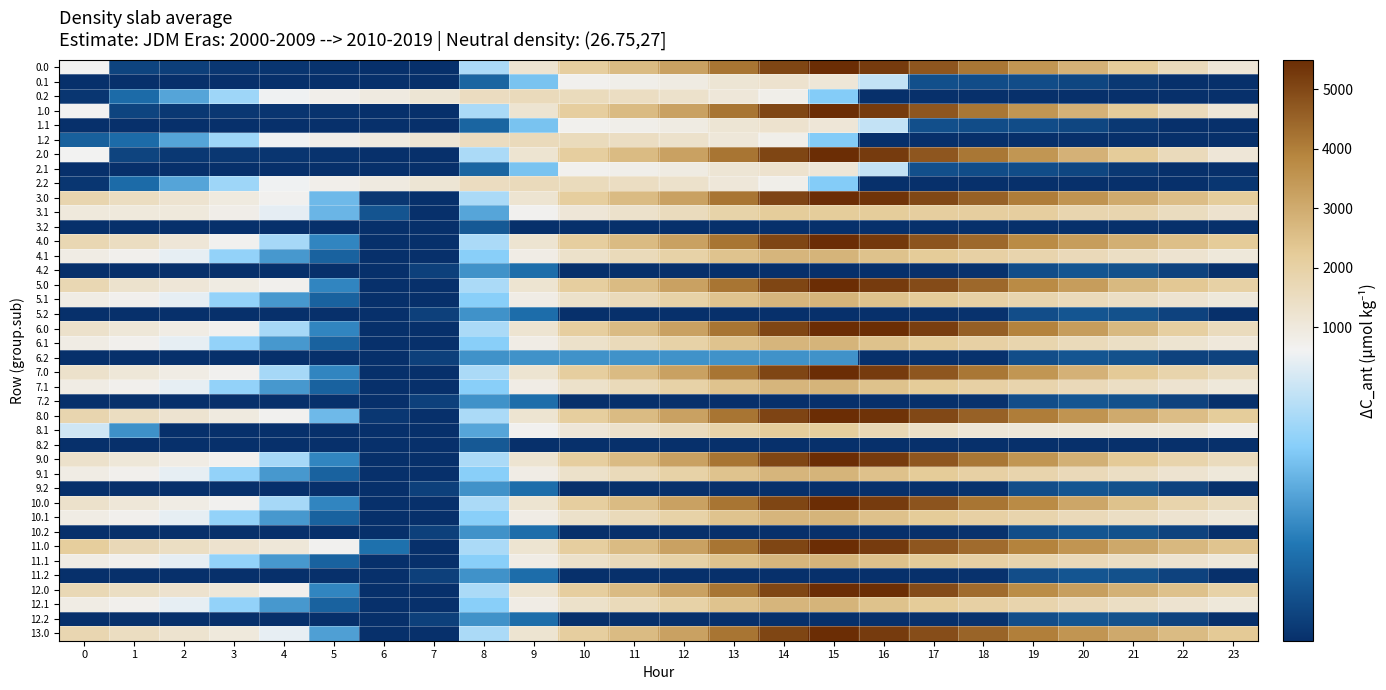

How many data points does each series have?

24